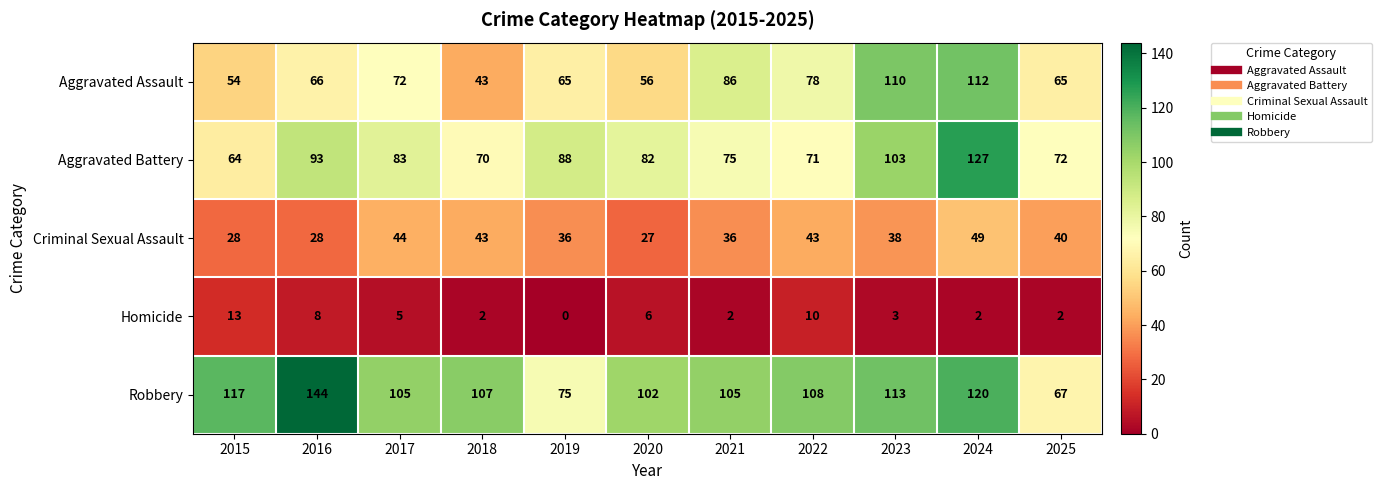

At 2019, list the series in order from smallest to largest.

Homicide, Criminal Sexual Assault, Aggravated Assault, Robbery, Aggravated Battery